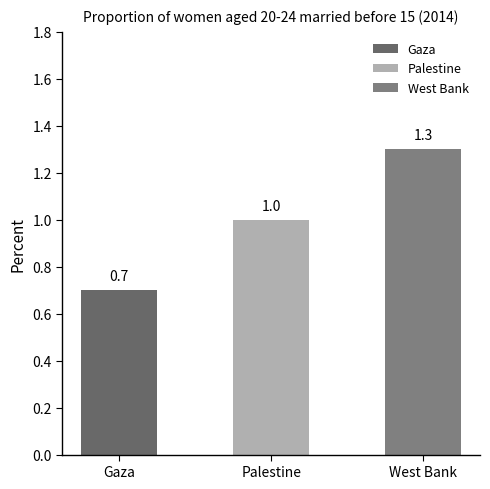

Reading right to left, what are all the values shown in this chart?

West Bank=1.3	Palestine=1.0	Gaza=0.7